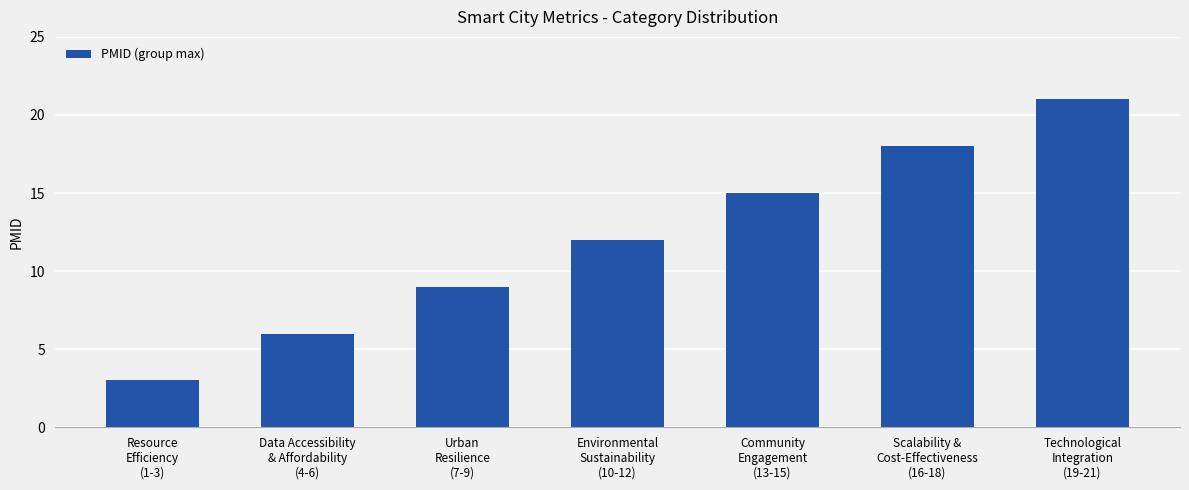

What is the difference between the maximum and second lowest values?

15